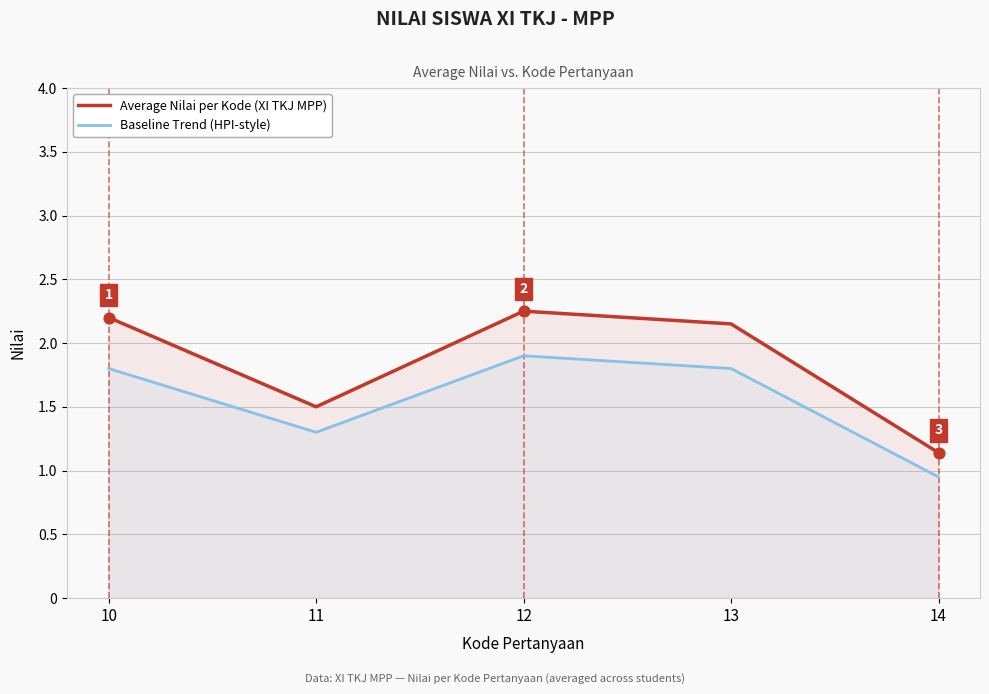

At which category is the sum across all series the highest?

12